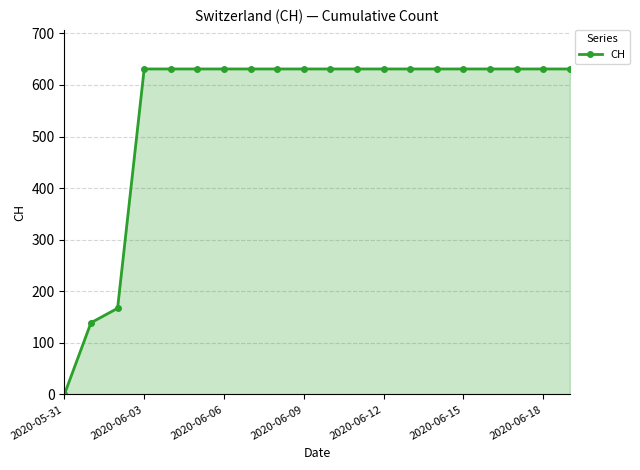

What is the value of the 11th point from the left?

631